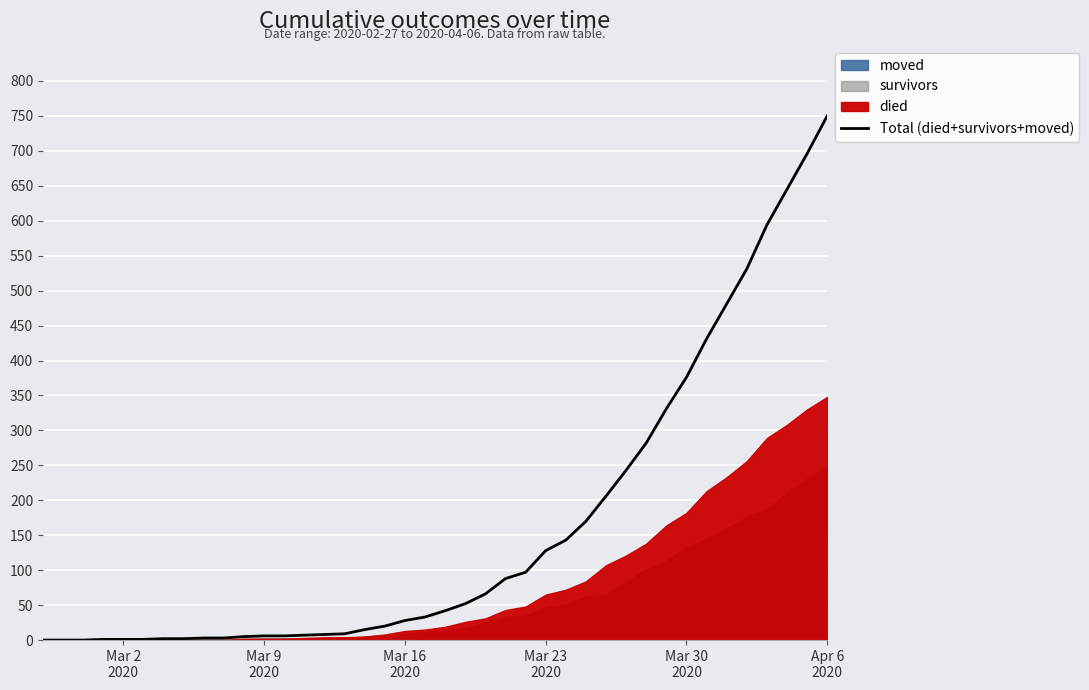

Reading left to right, list all the values displayed in this chart.

0	0	0	1	1	1	2	2	3	3	5	6	6	7	8	9	15	20	28	33	42	52	66	88	97	128	143	170	206	243	282	331	376	431	481	531	594	645	696	750